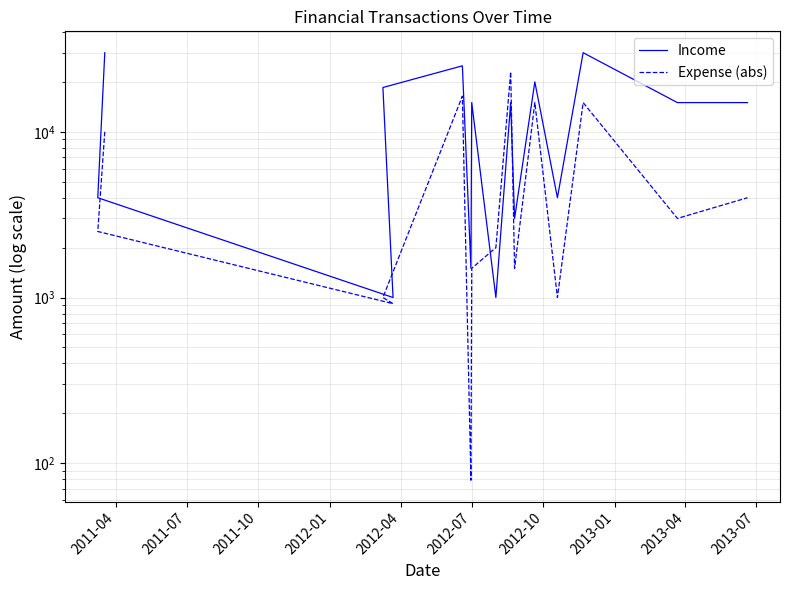

Is the value of Expense (abs) at 10 greater than the value of Income at 2012-07?

Yes